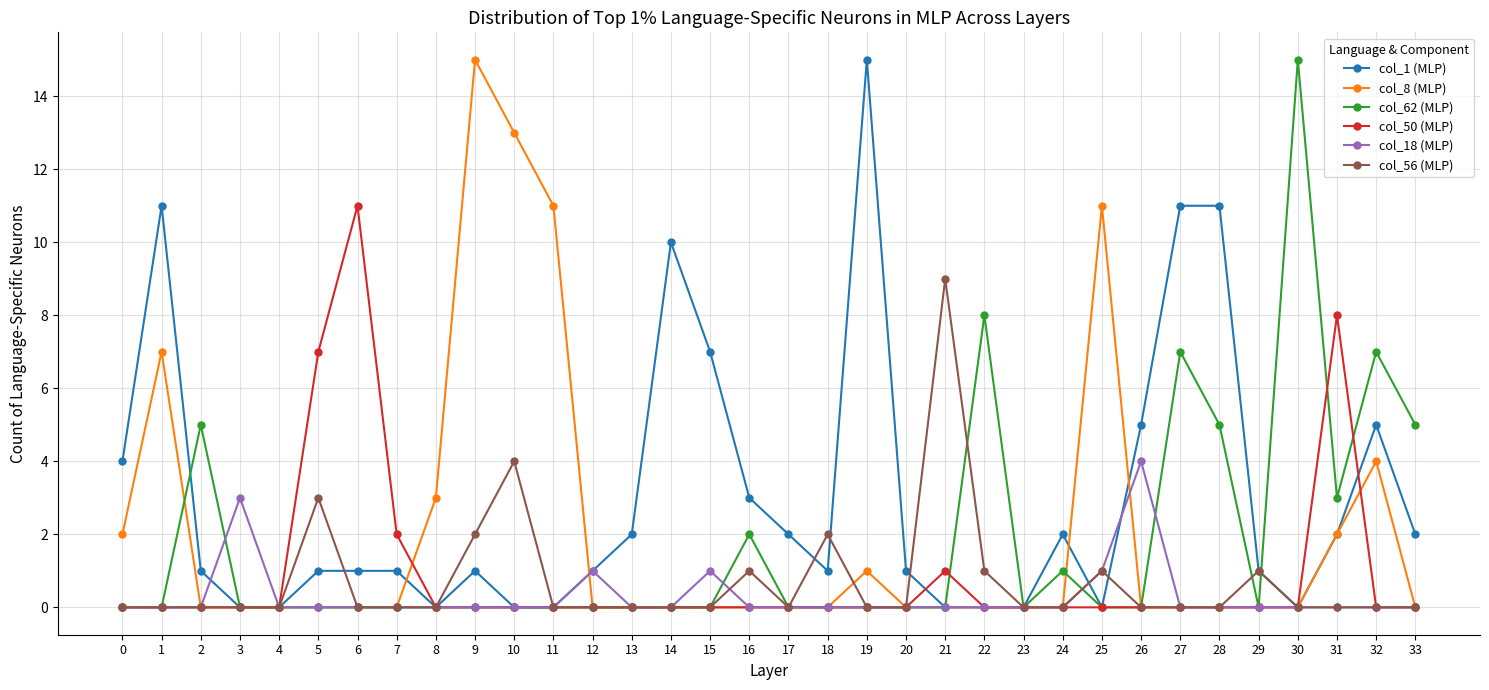

Which series has the largest total across all categories?

col_1 (MLP)